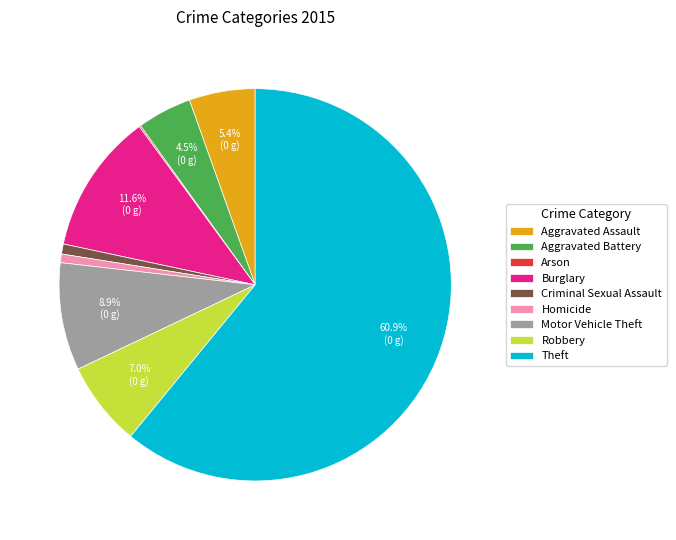

To the nearest percent, what is the difference between the largest and smallest slice percentages?

61%